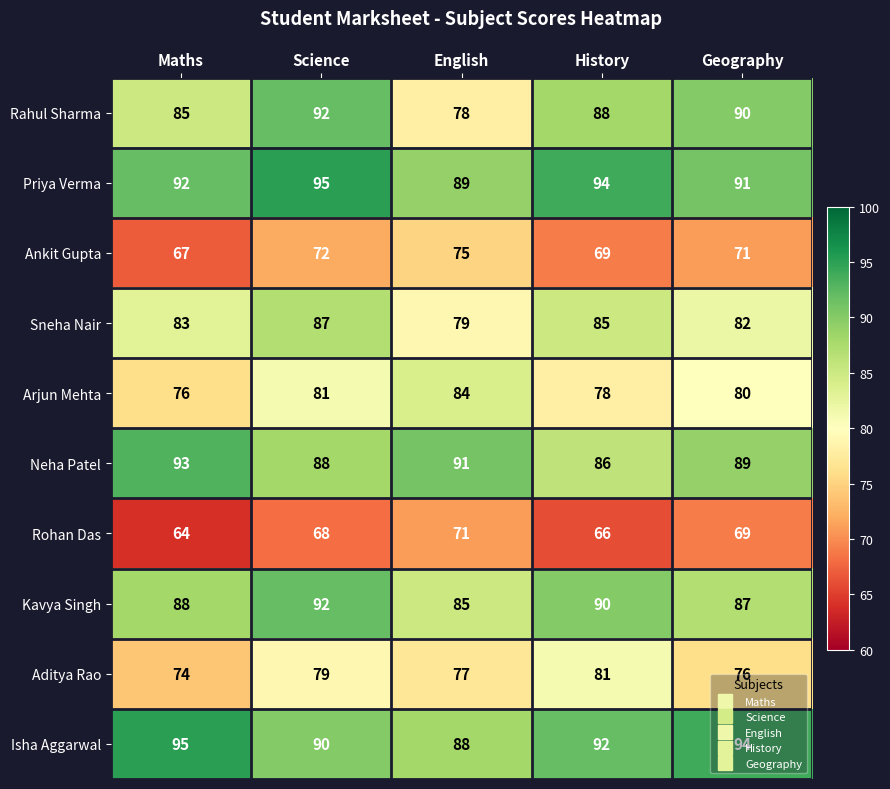

Where is Neha Patel nearest to the value 89?

Geography